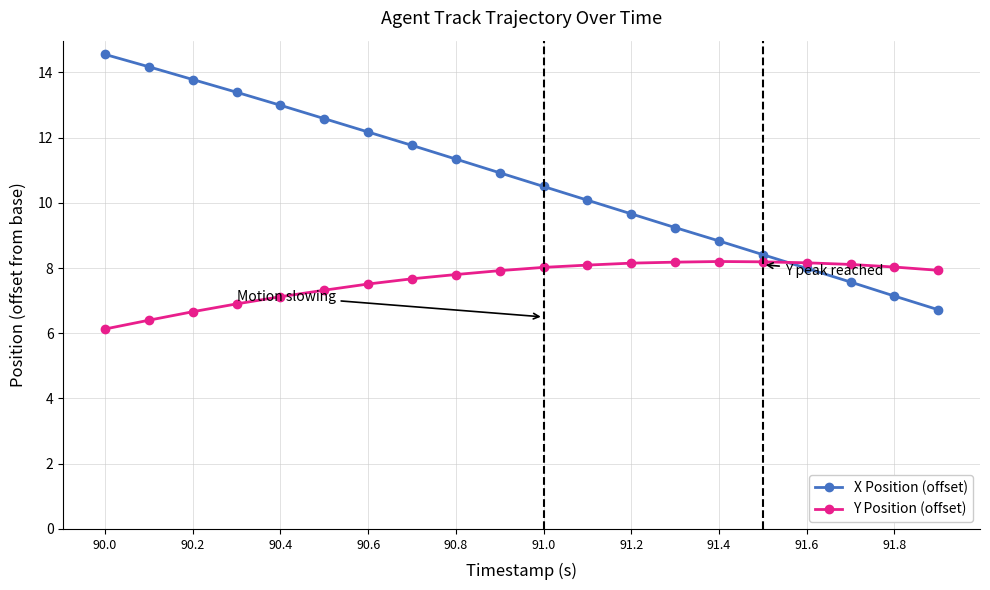

Which series has the largest range (max minus min)?

X Position (offset)